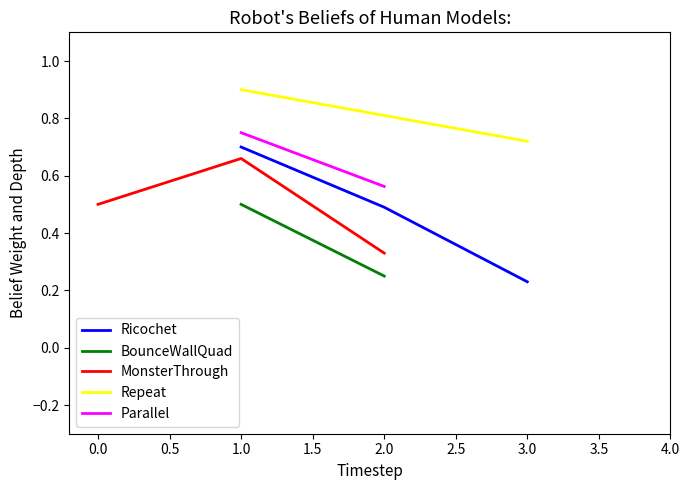

What is the difference between the maximum and minimum values in the MonsterThrough series?

0.3